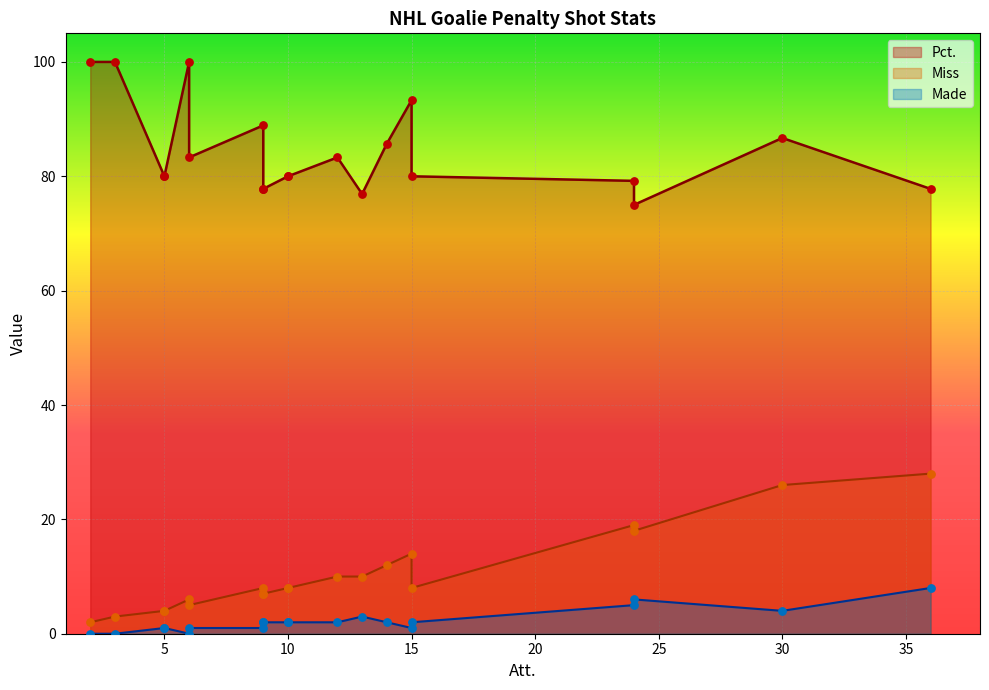

Is the value of Miss at Jacob Markstrom greater than the value of Made at Corey Crawford?

Yes